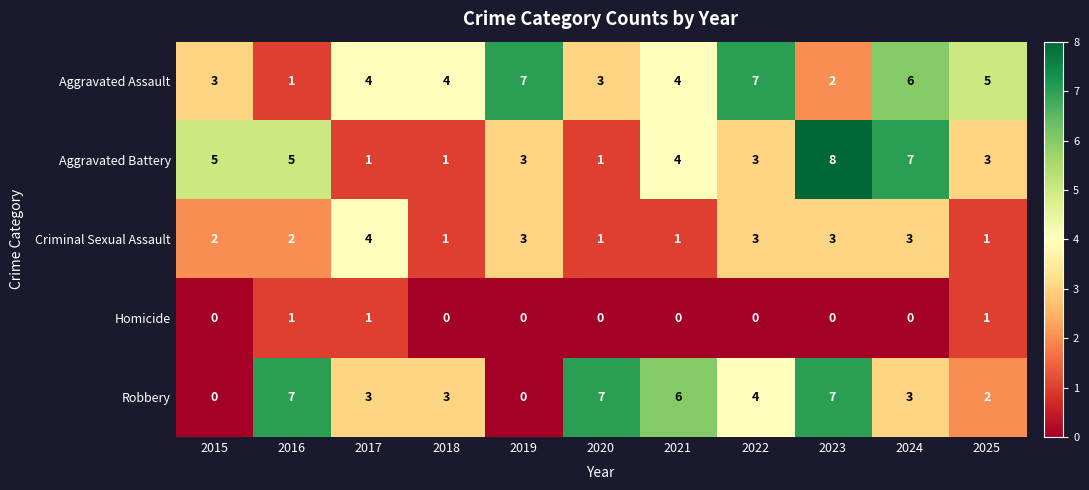

How many Aggravated Assault values are between 3 and 6?

7